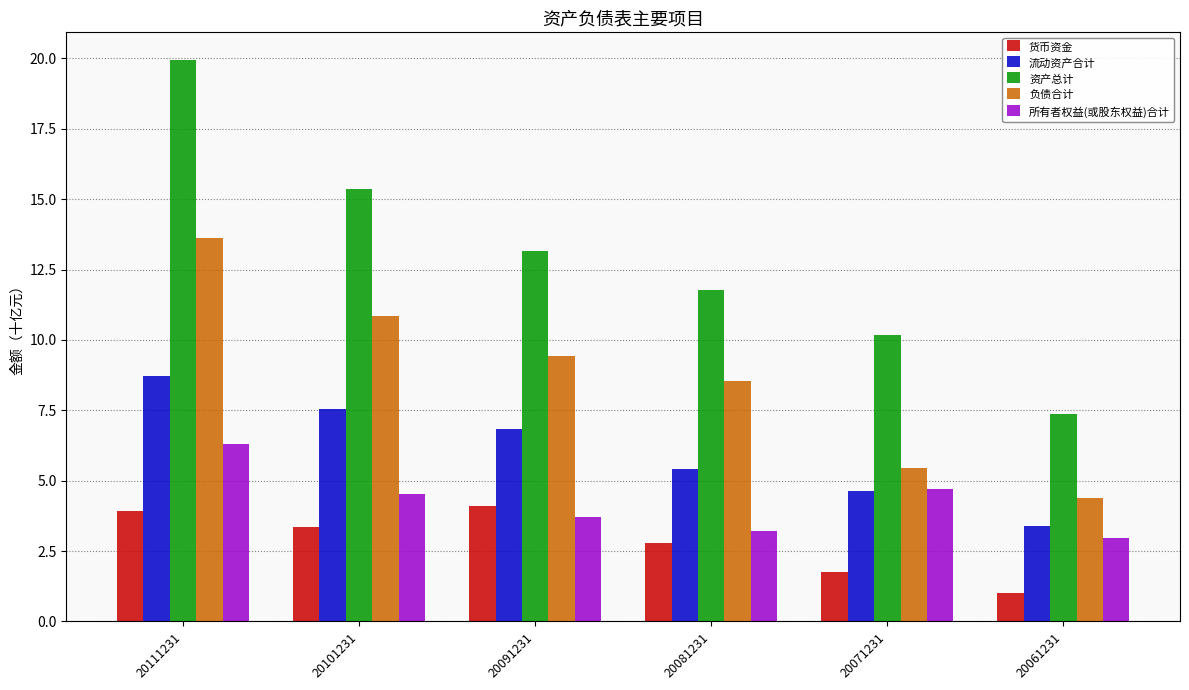

What is the spread (max minus min) of values at 20101231?

12.0